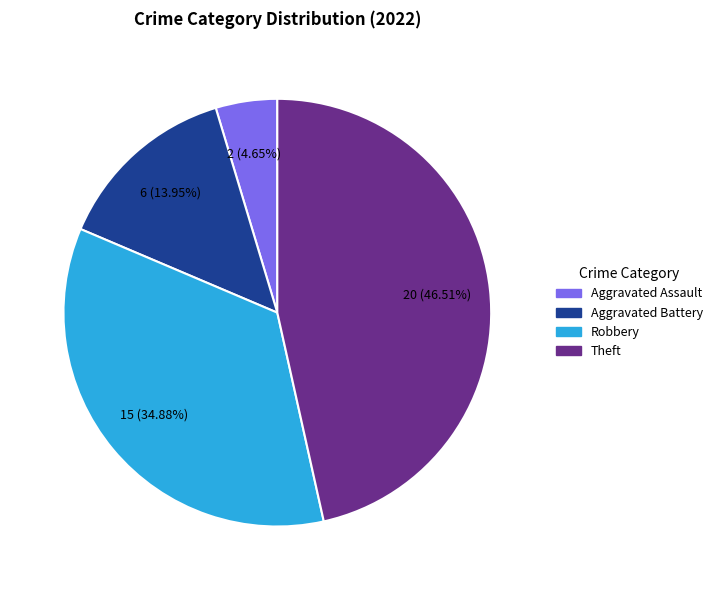

Is there a majority slice in this chart?

No